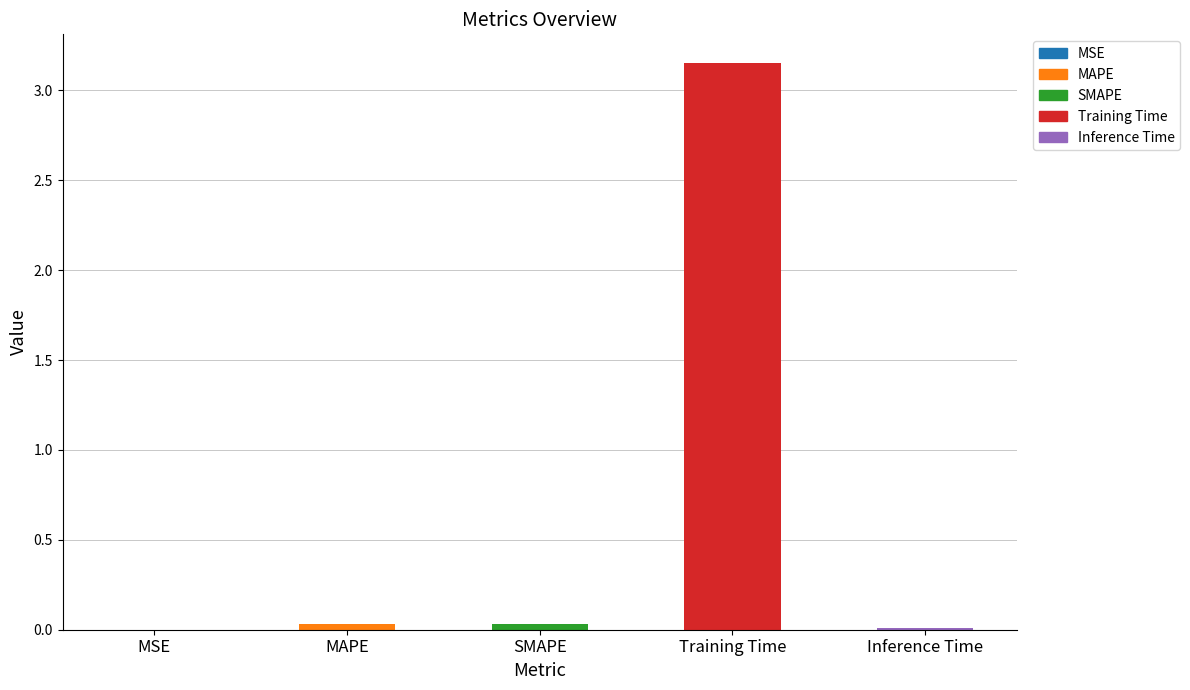

Which has a higher value, SMAPE or Training Time?

Training Time